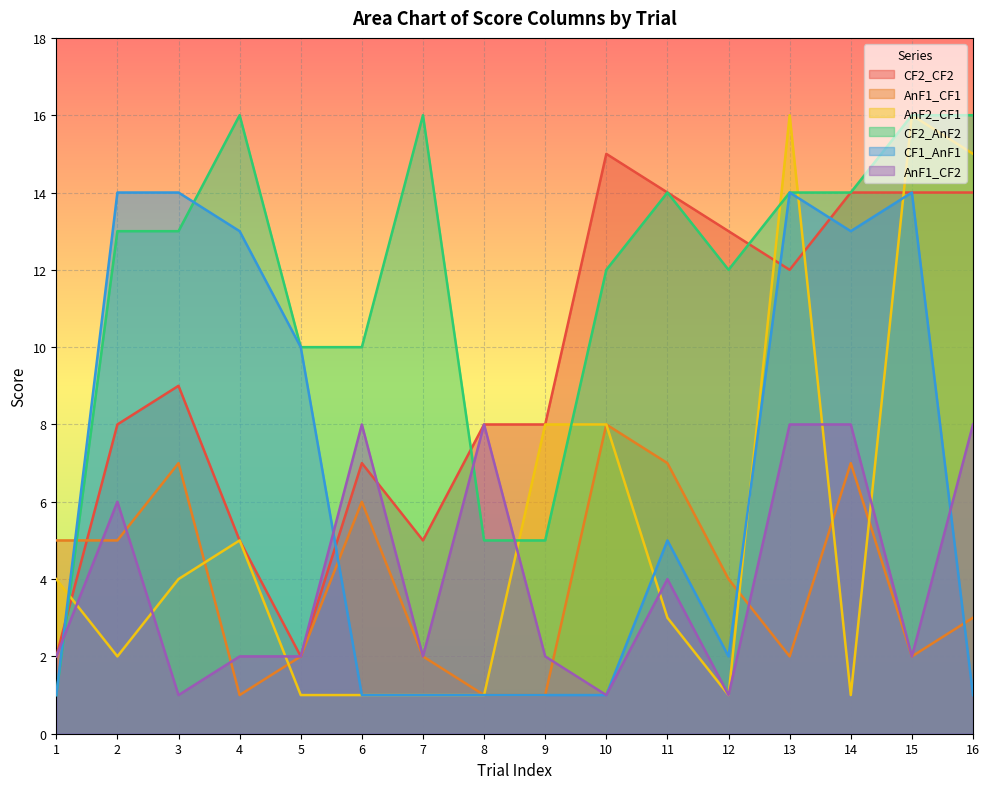

Where does the AnF1_CF2 series first go above 2?

2